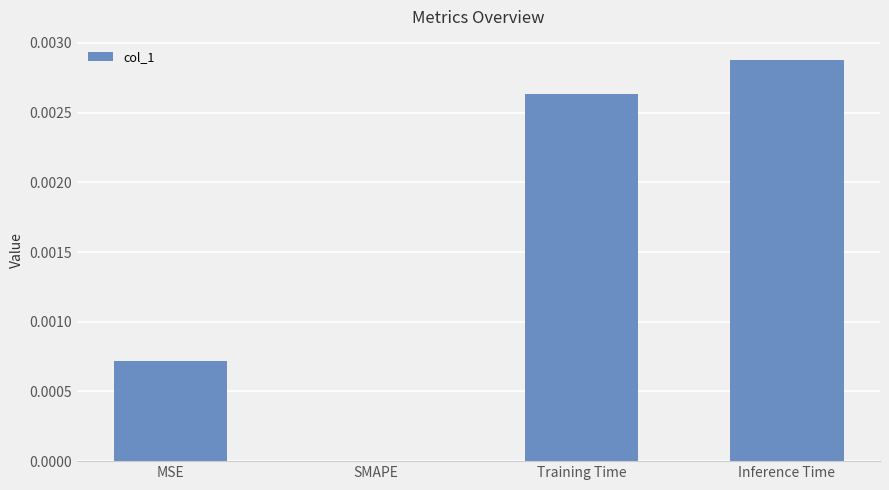

Is it true that the value at Inference Time is 0.0?

True